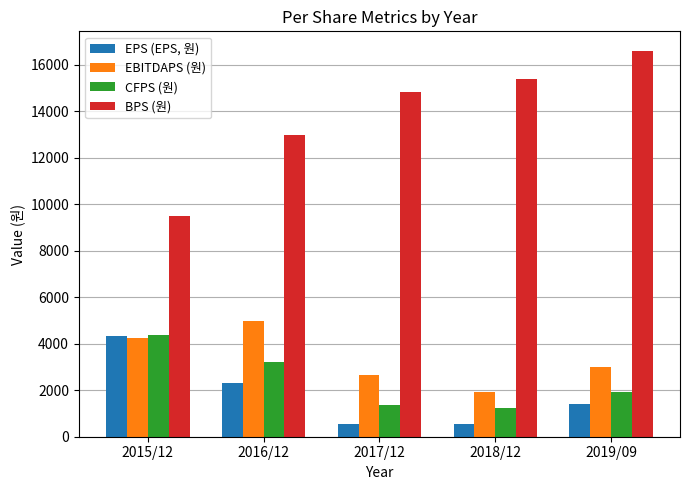

How many EBITDAPS (원) values are between 2634 and 4247?

3